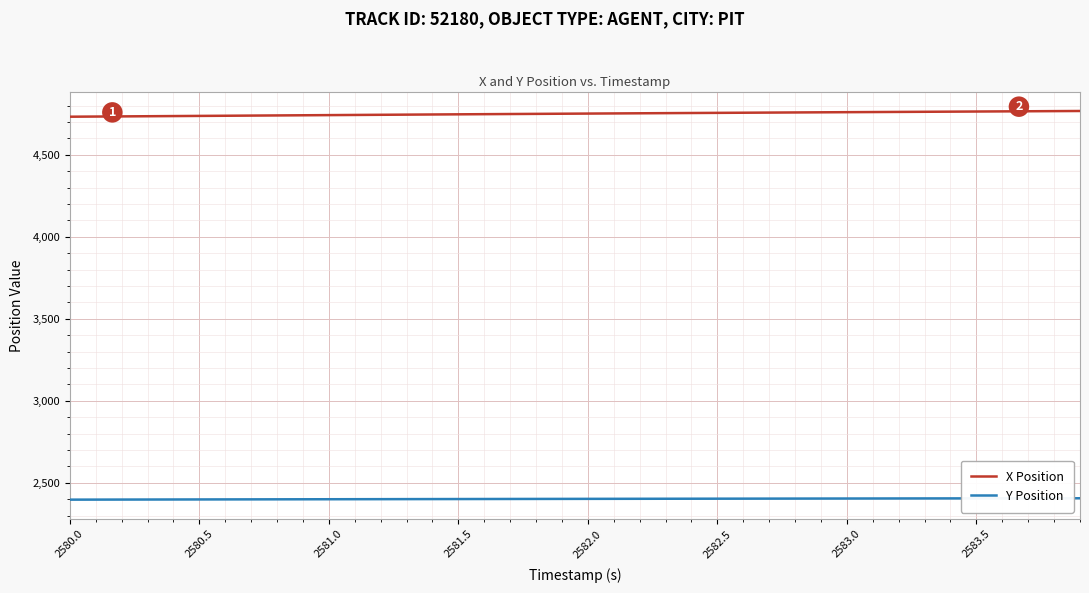

How many distinct data groups are displayed?

2